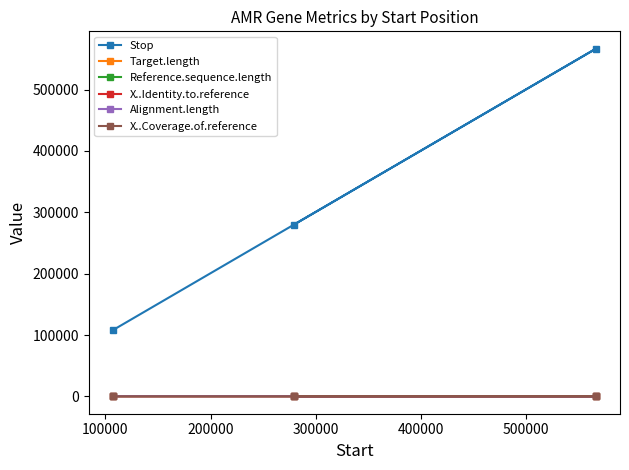

Is the value of Target.length at 200000 greater than the value of Reference.sequence.length at 200000?

No